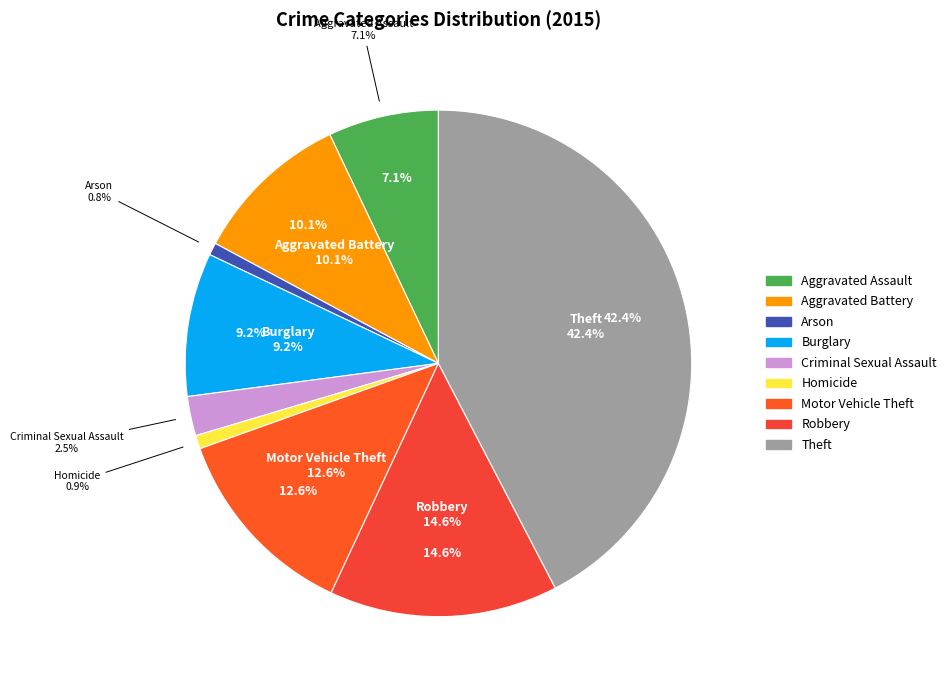

How many slices are in this pie chart?

9